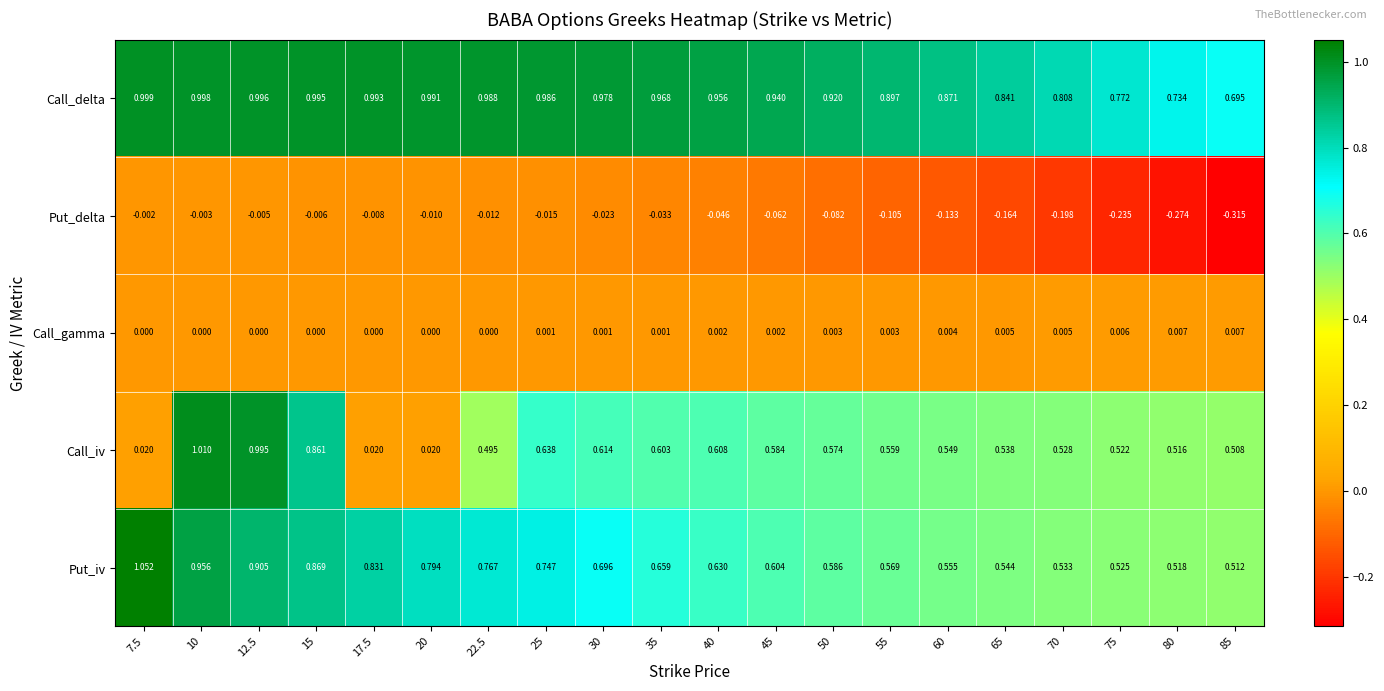

How many distinct data groups are displayed?

5